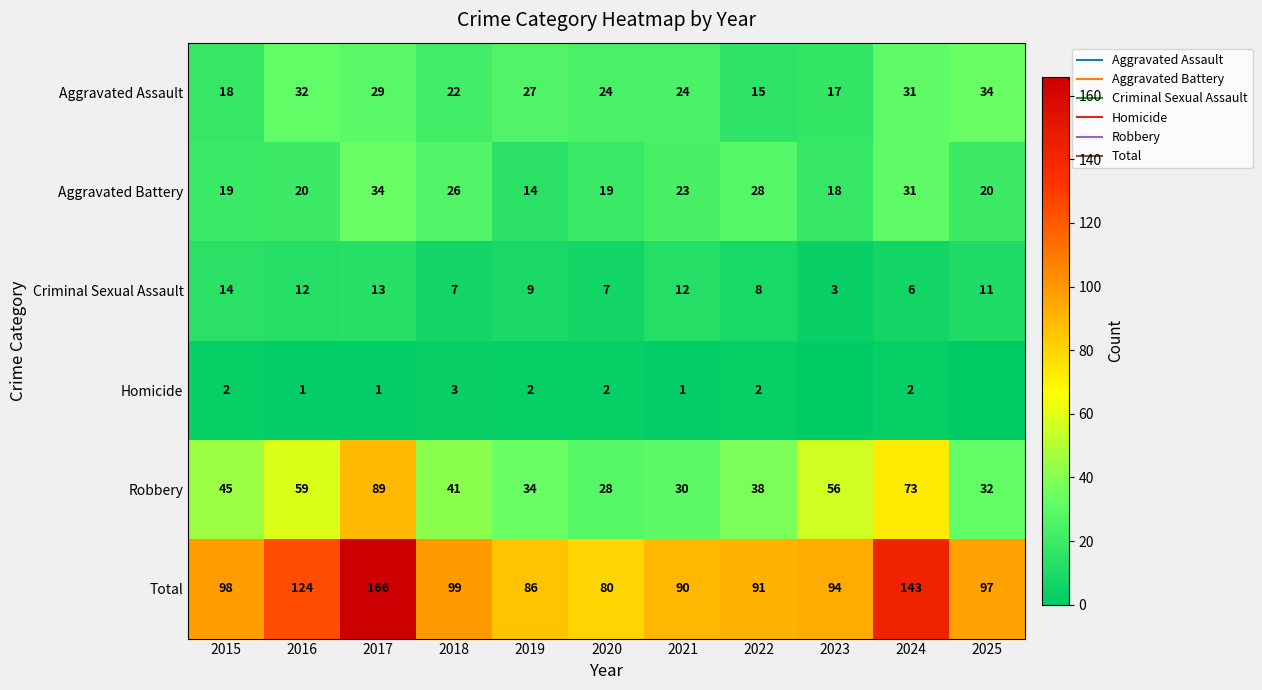

Rank the series by their maximum value, from lowest to highest.

Homicide, Criminal Sexual Assault, Aggravated Assault, Aggravated Battery, Robbery, Total